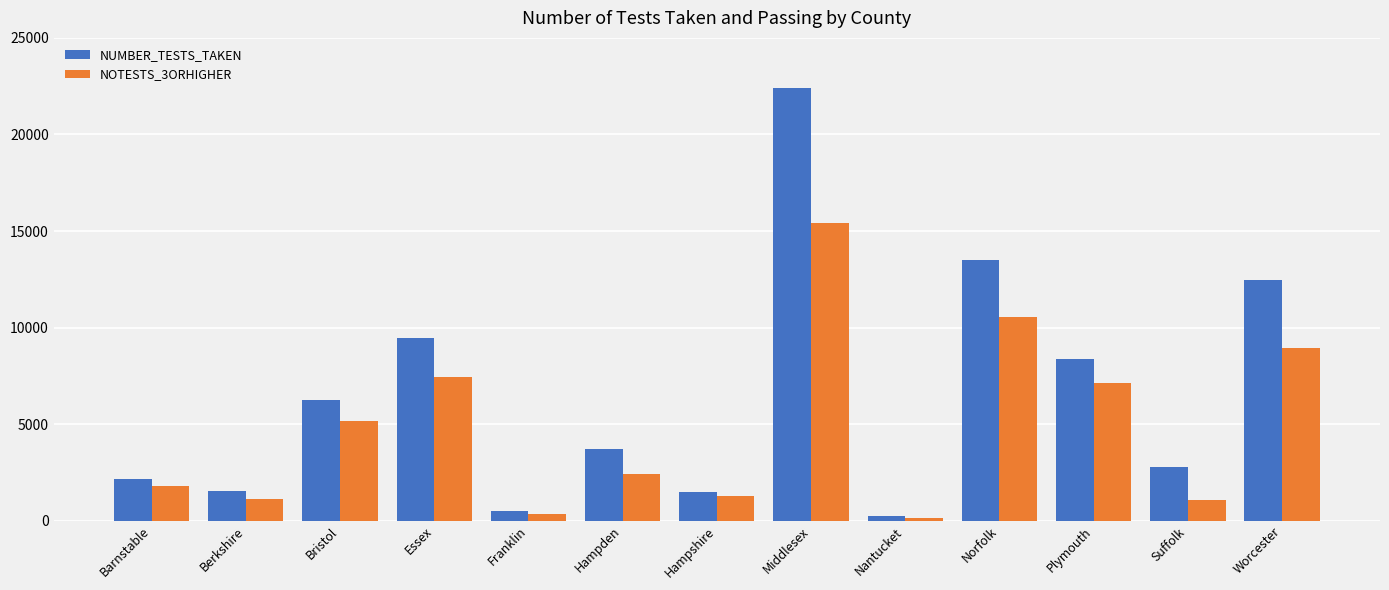

What are all the series names shown in the legend?

NUMBER_TESTS_TAKEN, NOTESTS_3ORHIGHER